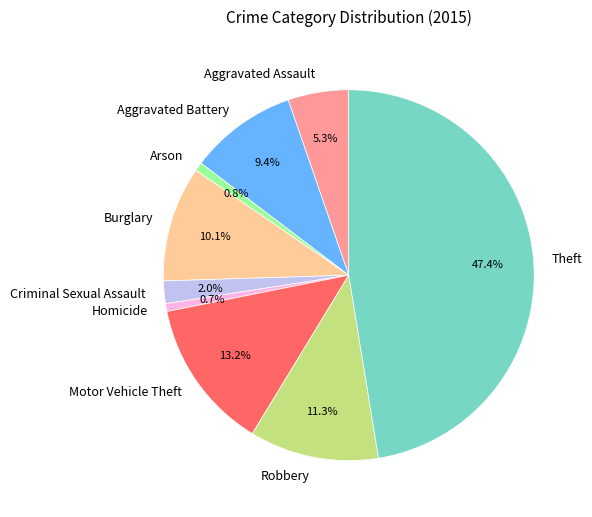

Count the number of slices in the pie.

9